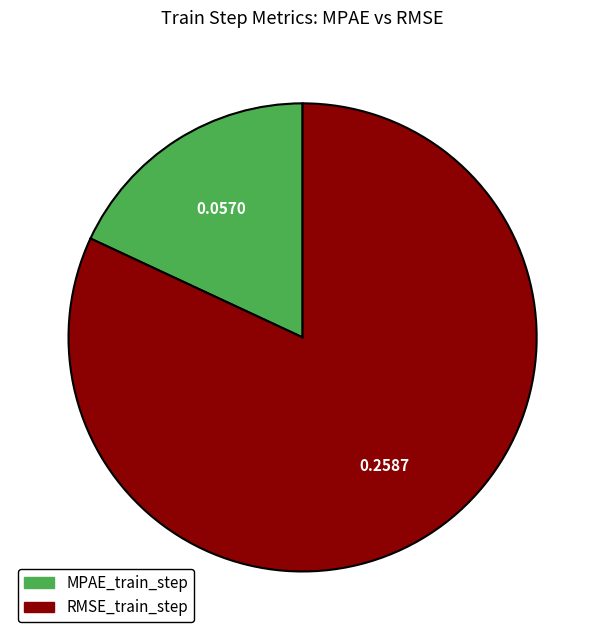

What is the smallest slice in the pie chart?

MPAE_train_step